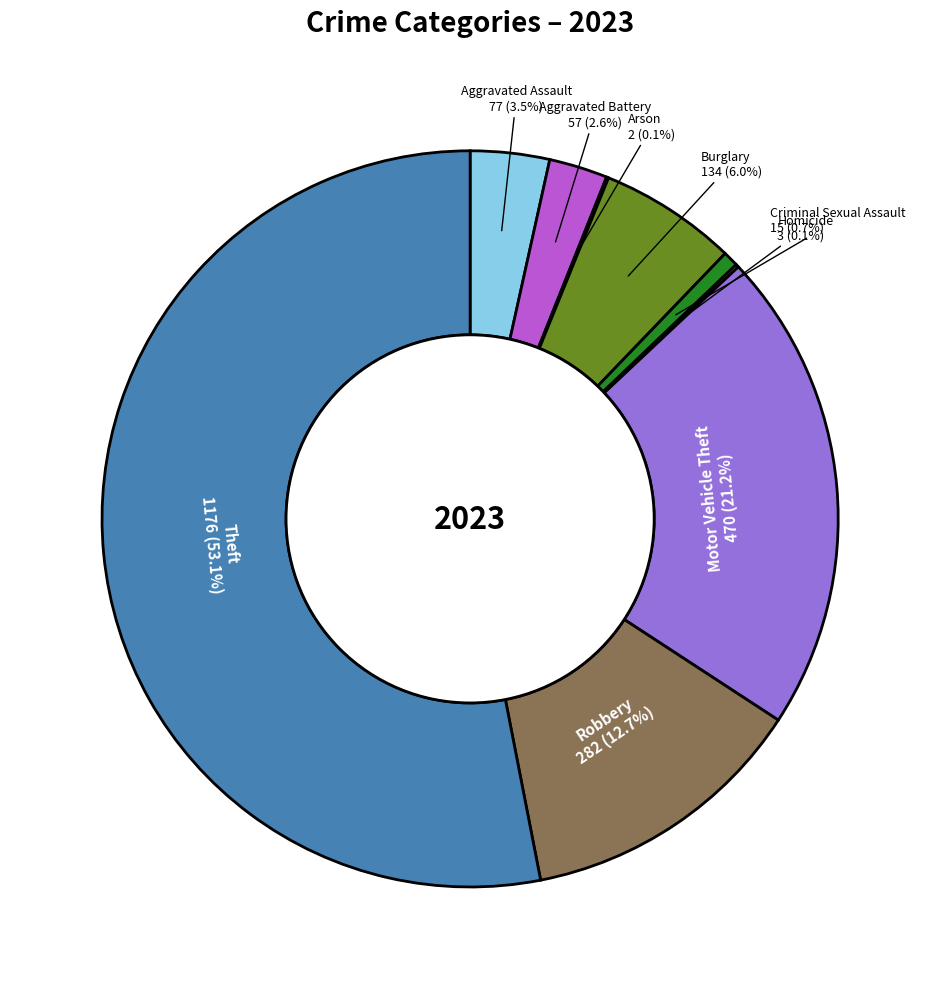

Which slice is the largest?

Theft